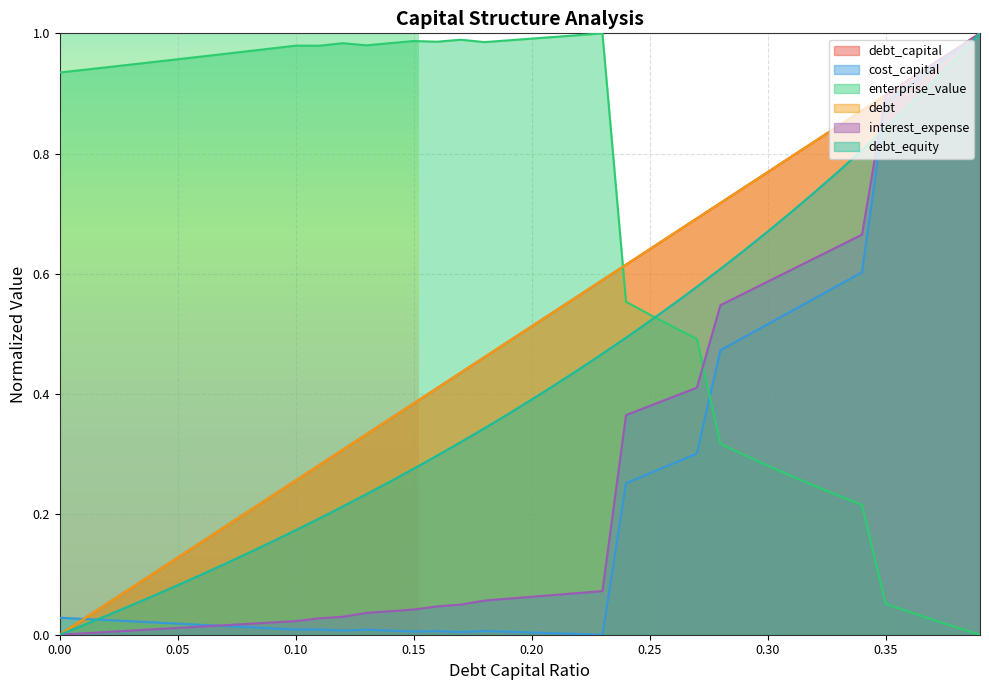

Reading left to right, extract all data points from this chart.

debt_capital: 0.0=0.0	0.01=0.0	0.02=0.1	0.03=0.1	0.04=0.1	0.05=0.1	0.06=0.2	0.07=0.2	0.08=0.2	0.09=0.2	0.1=0.3	0.11=0.3	0.12=0.3	0.13=0.3	0.14=0.4	0.15=0.4	0.16=0.4	0.17=0.4	0.18=0.5	0.19=0.5	0.2=0.5	0.21=0.5	0.22=0.6	0.23=0.6	0.24=0.6	0.25=0.6	0.26=0.7	0.27=0.7	0.28=0.7	0.29=0.7	0.3=0.8	0.31=0.8	0.32=0.8	0.33=0.8	0.34=0.9	0.35=0.9	0.36=0.9	0.37=0.9	0.38=1.0	0.39=1.0
cost_capital: 0.0=0.0	0.01=0.0	0.02=0.0	0.03=0.0	0.04=0.0	0.05=0.0	0.06=0.0	0.07=0.0	0.08=0.0	0.09=0.0	0.1=0.0	0.11=0.0	0.12=0.0	0.13=0.0	0.14=0.0	0.15=0.0	0.16=0.0	0.17=0.0	0.18=0.0	0.19=0.0	0.2=0.0	0.21=0.0	0.22=0.0	0.23=0.0	0.24=0.3	0.25=0.3	0.26=0.3	0.27=0.3	0.28=0.5	0.29=0.5	0.3=0.5	0.31=0.5	0.32=0.6	0.33=0.6	0.34=0.6	0.35=0.9	0.36=0.9	0.37=0.9	0.38=1.0	0.39=1.0
enterprise_value: 0.0=0.9	0.01=0.9	0.02=0.9	0.03=0.9	0.04=1.0	0.05=1.0	0.06=1.0	0.07=1.0	0.08=1.0	0.09=1.0	0.1=1.0	0.11=1.0	0.12=1.0	0.13=1.0	0.14=1.0	0.15=1.0	0.16=1.0	0.17=1.0	0.18=1.0	0.19=1.0	0.2=1.0	0.21=1.0	0.22=1.0	0.23=1.0	0.24=0.6	0.25=0.5	0.26=0.5	0.27=0.5	0.28=0.3	0.29=0.3	0.3=0.3	0.31=0.3	0.32=0.2	0.33=0.2	0.34=0.2	0.35=0.1	0.36=0.0	0.37=0.0	0.38=0.0	0.39=0.0
debt: 0.0=0.0	0.01=0.0	0.02=0.1	0.03=0.1	0.04=0.1	0.05=0.1	0.06=0.2	0.07=0.2	0.08=0.2	0.09=0.2	0.1=0.3	0.11=0.3	0.12=0.3	0.13=0.3	0.14=0.4	0.15=0.4	0.16=0.4	0.17=0.4	0.18=0.5	0.19=0.5	0.2=0.5	0.21=0.5	0.22=0.6	0.23=0.6	0.24=0.6	0.25=0.6	0.26=0.7	0.27=0.7	0.28=0.7	0.29=0.7	0.3=0.8	0.31=0.8	0.32=0.8	0.33=0.8	0.34=0.9	0.35=0.9	0.36=0.9	0.37=0.9	0.38=1.0	0.39=1.0
interest_expense: 0.0=0.0	0.01=0.0	0.02=0.0	0.03=0.0	0.04=0.0	0.05=0.0	0.06=0.0	0.07=0.0	0.08=0.0	0.09=0.0	0.1=0.0	0.11=0.0	0.12=0.0	0.13=0.0	0.14=0.0	0.15=0.0	0.16=0.0	0.17=0.1	0.18=0.1	0.19=0.1	0.2=0.1	0.21=0.1	0.22=0.1	0.23=0.1	0.24=0.4	0.25=0.4	0.26=0.4	0.27=0.4	0.28=0.5	0.29=0.6	0.3=0.6	0.31=0.6	0.32=0.6	0.33=0.6	0.34=0.7	0.35=0.9	0.36=0.9	0.37=0.9	0.38=1.0	0.39=1.0
debt_equity: 0.0=0.0	0.01=0.0	0.02=0.0	0.03=0.0	0.04=0.1	0.05=0.1	0.06=0.1	0.07=0.1	0.08=0.1	0.09=0.2	0.1=0.2	0.11=0.2	0.12=0.2	0.13=0.2	0.14=0.3	0.15=0.3	0.16=0.3	0.17=0.3	0.18=0.3	0.19=0.4	0.2=0.4	0.21=0.4	0.22=0.4	0.23=0.5	0.24=0.5	0.25=0.5	0.26=0.5	0.27=0.6	0.28=0.6	0.29=0.6	0.3=0.7	0.31=0.7	0.32=0.7	0.33=0.8	0.34=0.8	0.35=0.8	0.36=0.9	0.37=0.9	0.38=1.0	0.39=1.0